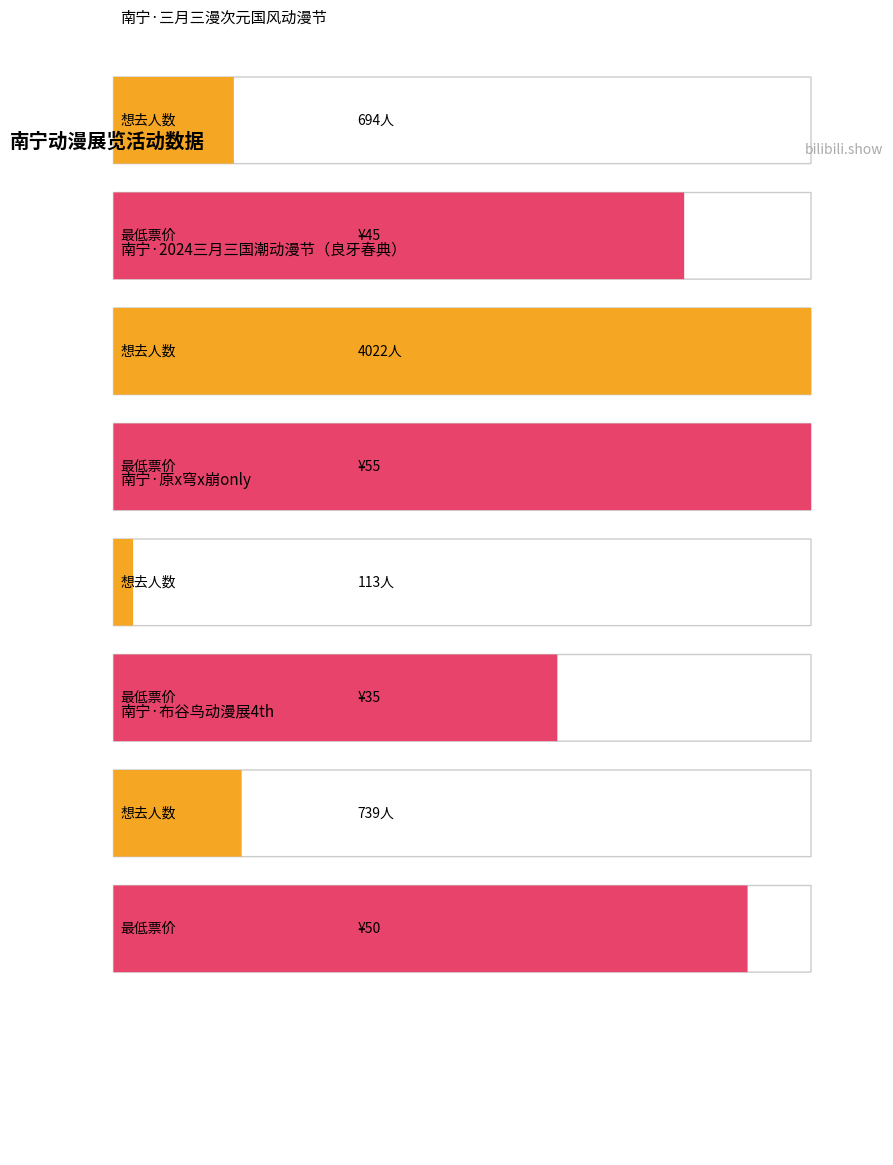

Reading right to left, transcribe all the data shown in this chart.

想去人数: 739	113	4022	694
最低票价: 50	35	55	45